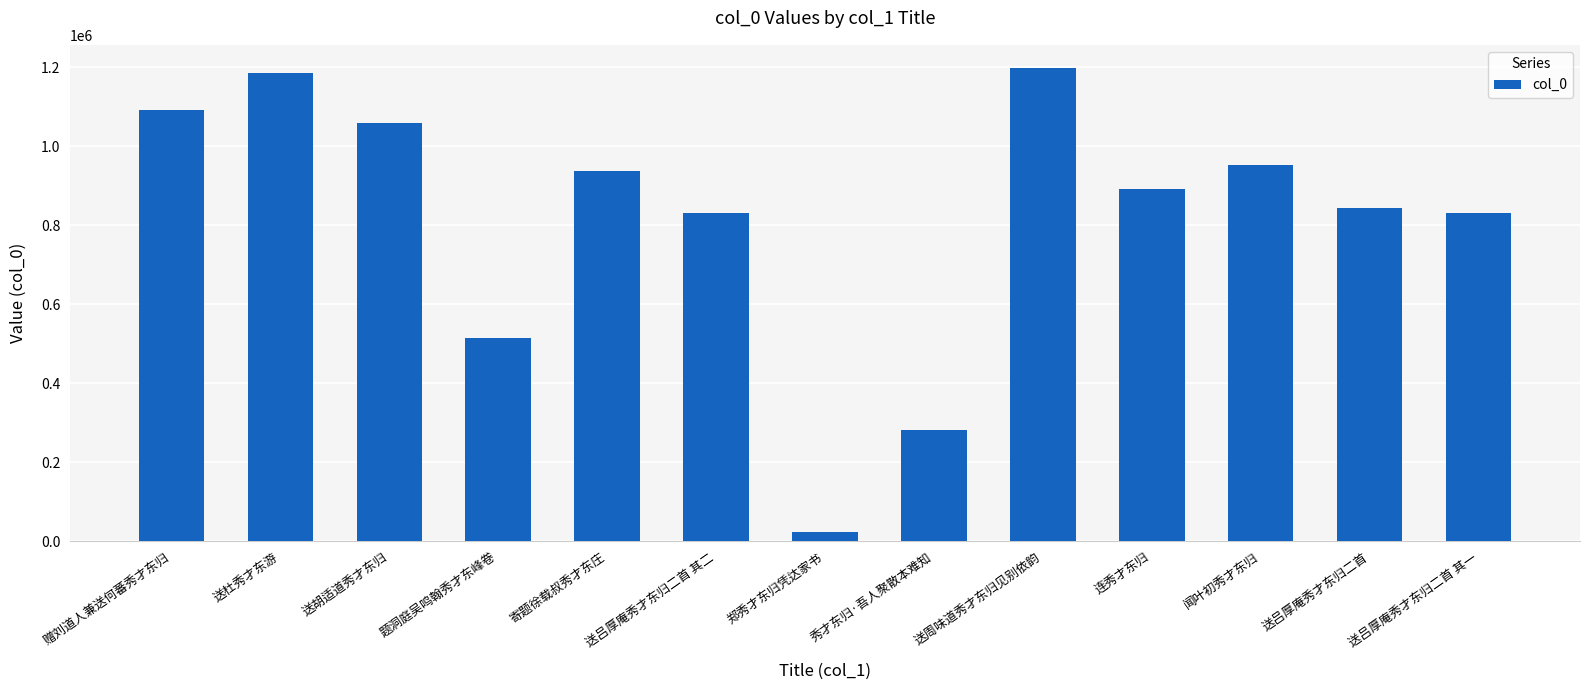

What is the difference between the second highest and minimum values?

1162100